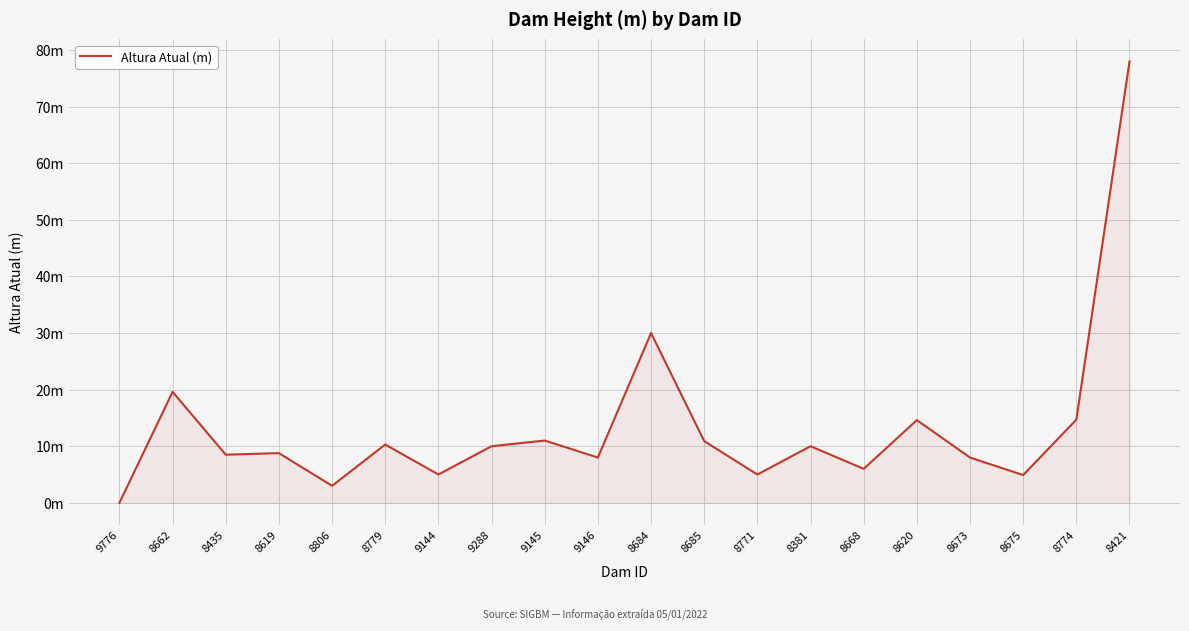

Does the chart have visible grid lines?

Yes